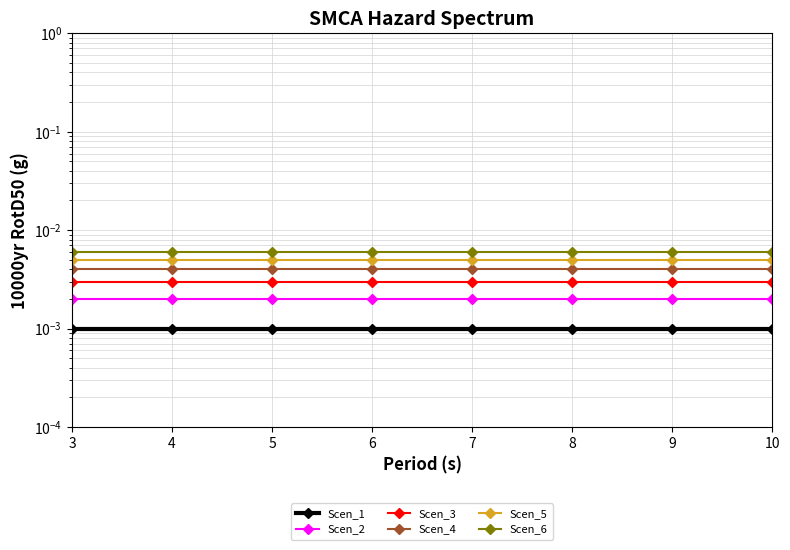

True or false: Scen_3 and Scen_4 cross at least once.

False